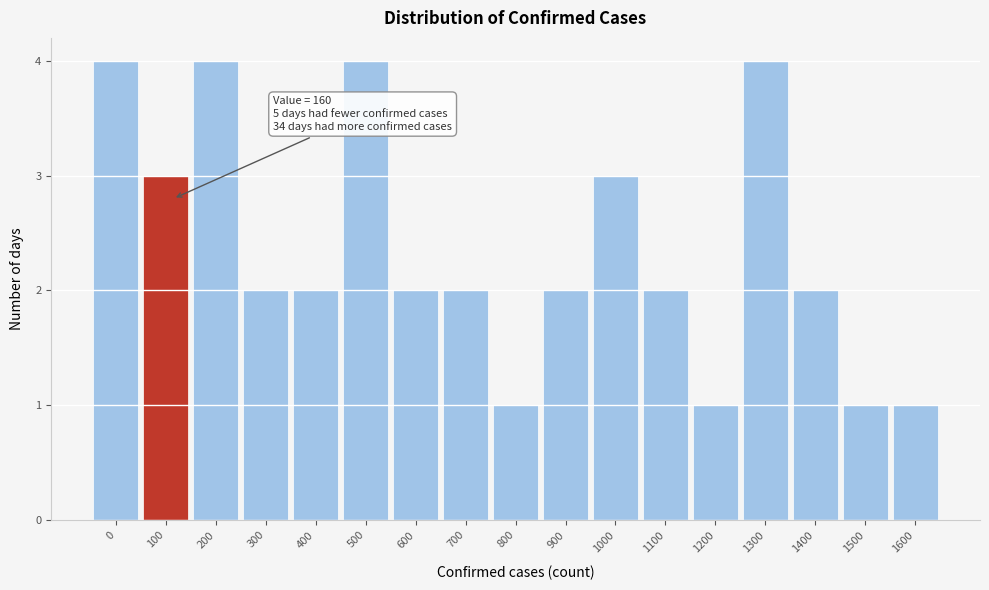

Reading right to left, extract all data points from this chart.

1	1	2	4	1	2	3	2	1	2	2	4	2	2	4	3	4